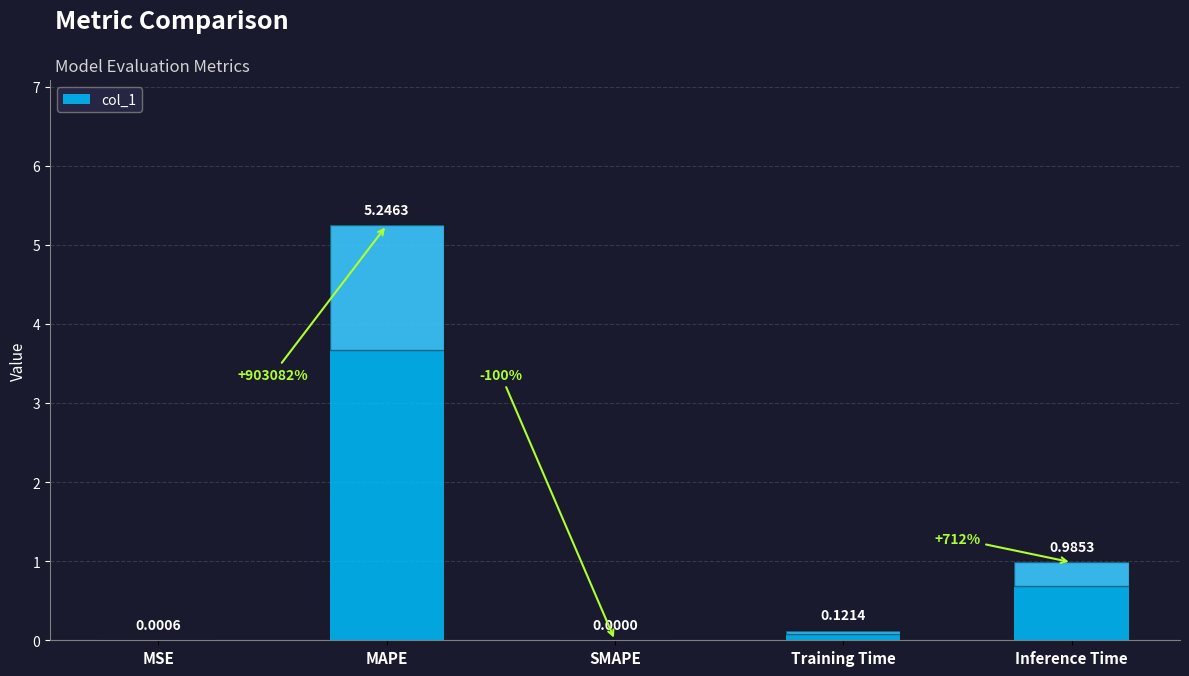

Which category has the highest value across all series?

MAPE